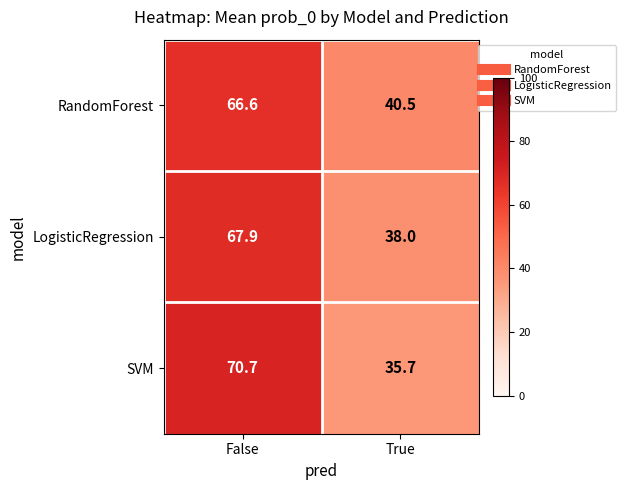

What is the difference between the highest and lowest values at True?

4.8